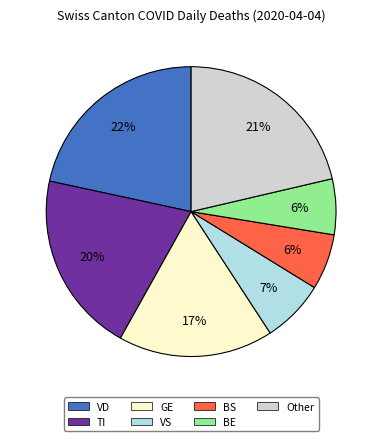

To the nearest percent, what is the average slice percentage?

14%